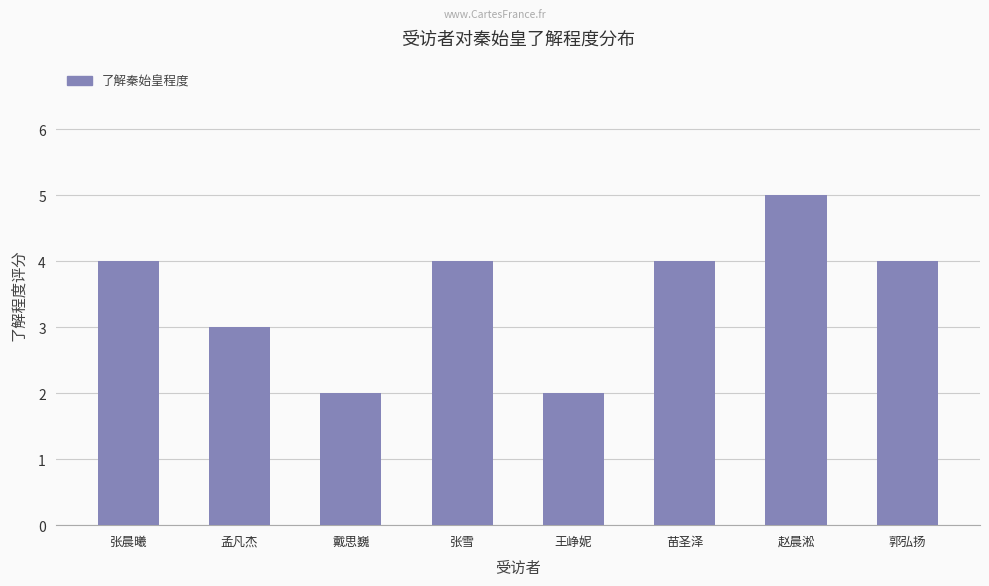

Which has a higher value, 王峥妮 or 张晨曦?

张晨曦